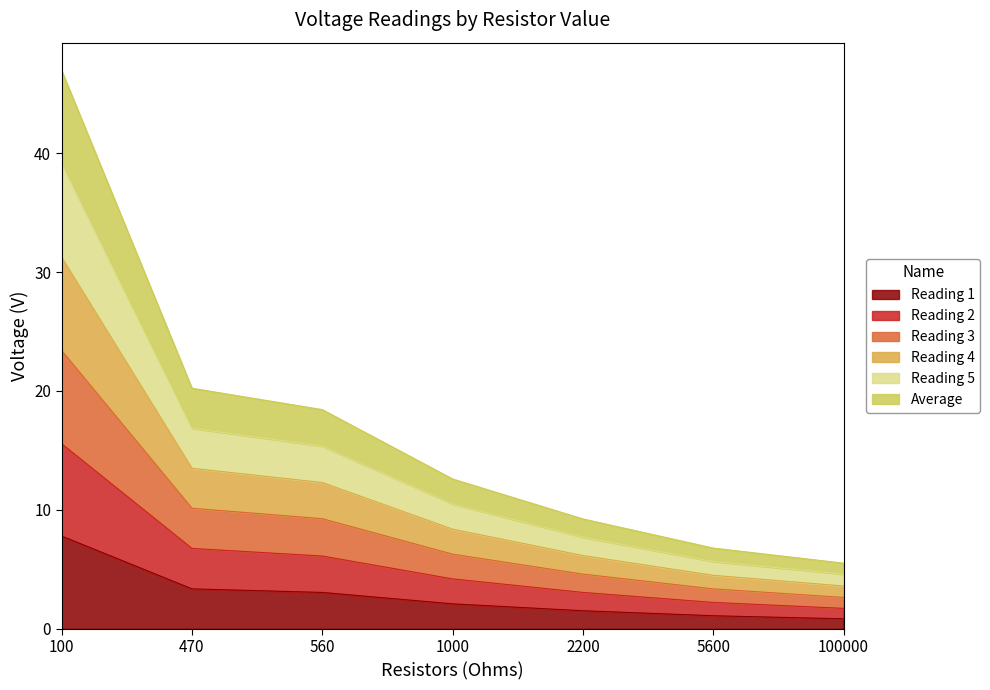

List the series in order of their overall mean, highest first.

Reading 4, Reading 5, Average, Reading 3, Reading 2, Reading 1